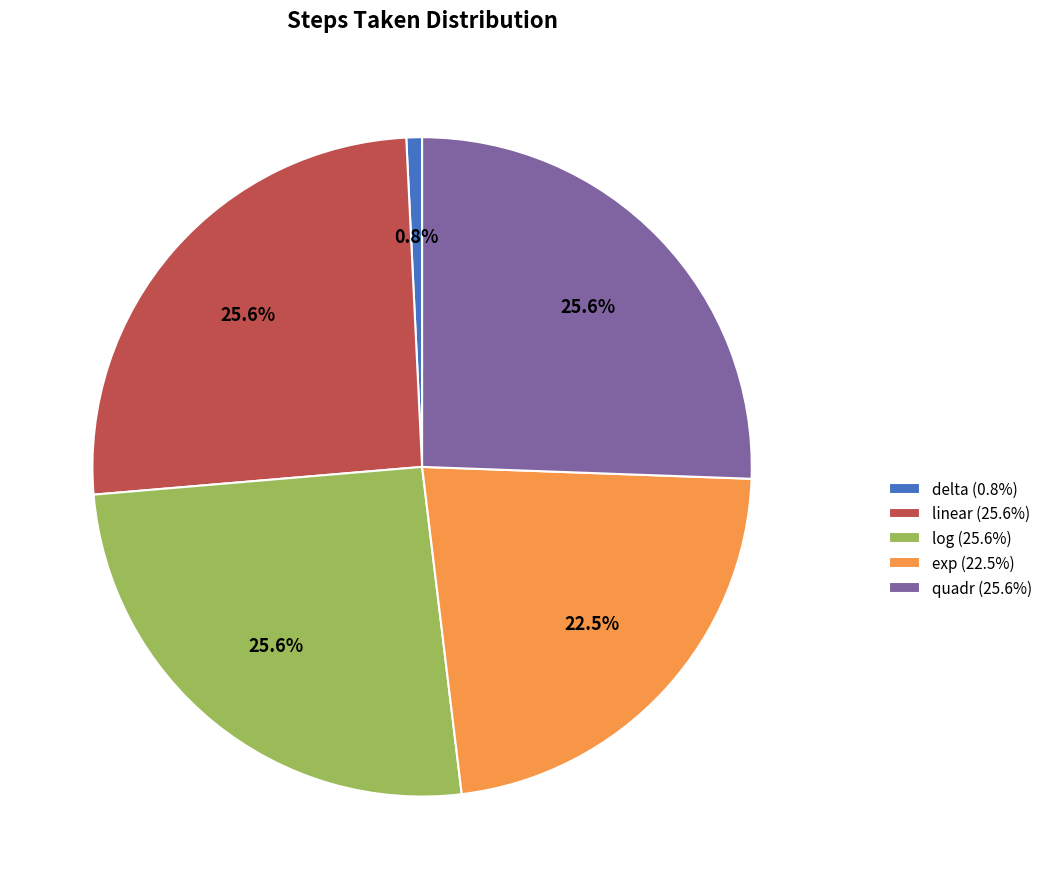

Do quadr and log together represent more than half of the pie?

Yes